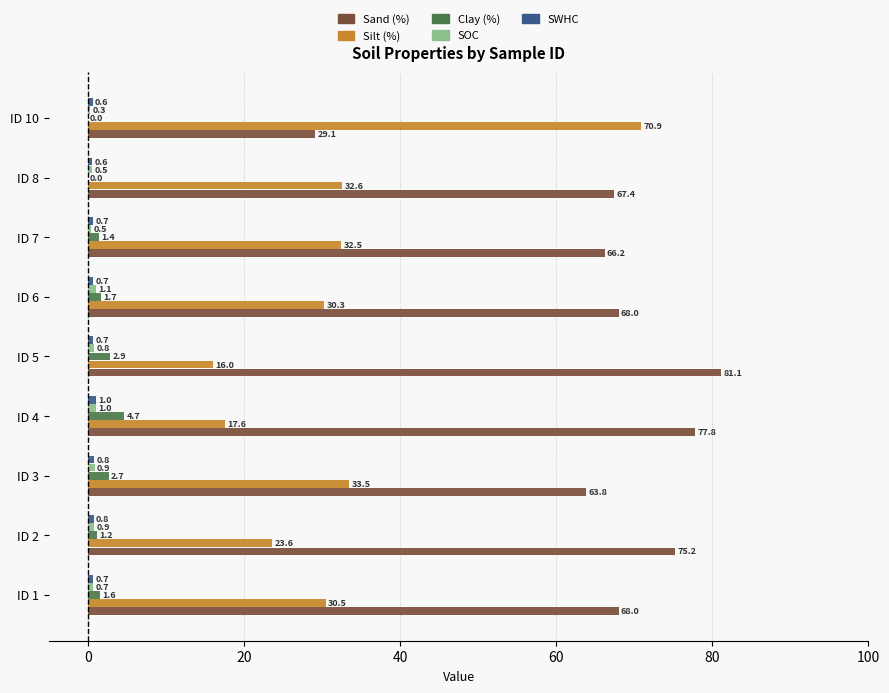

What is the sum of all Clay (%) values?

16.2